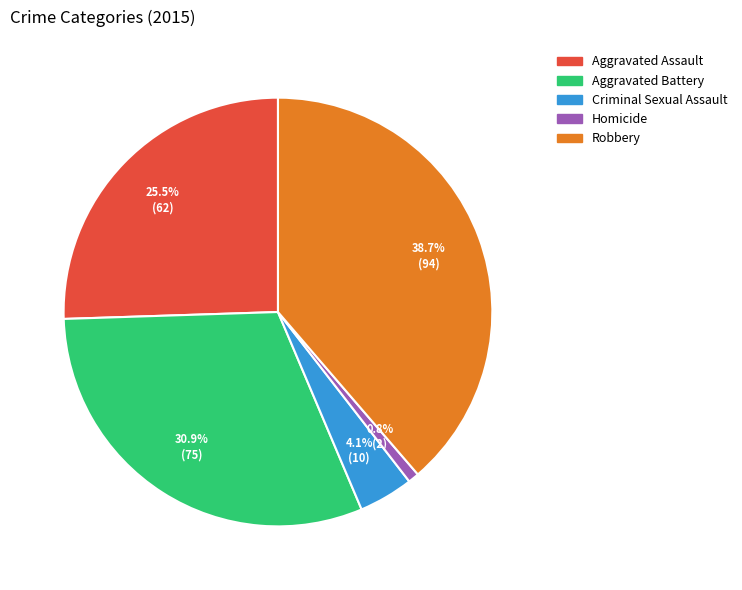

Combined, what portion of the pie is Aggravated Battery and Homicide?

31.7%